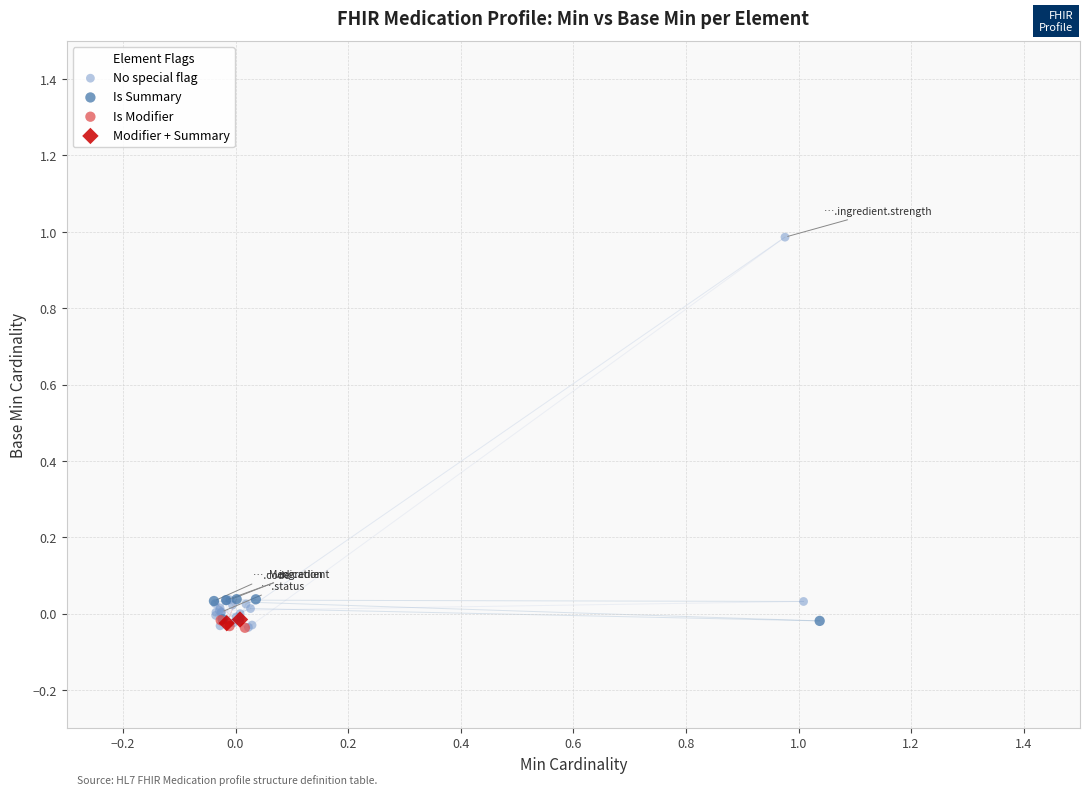

Which series contains the highest Y value?

No special flag